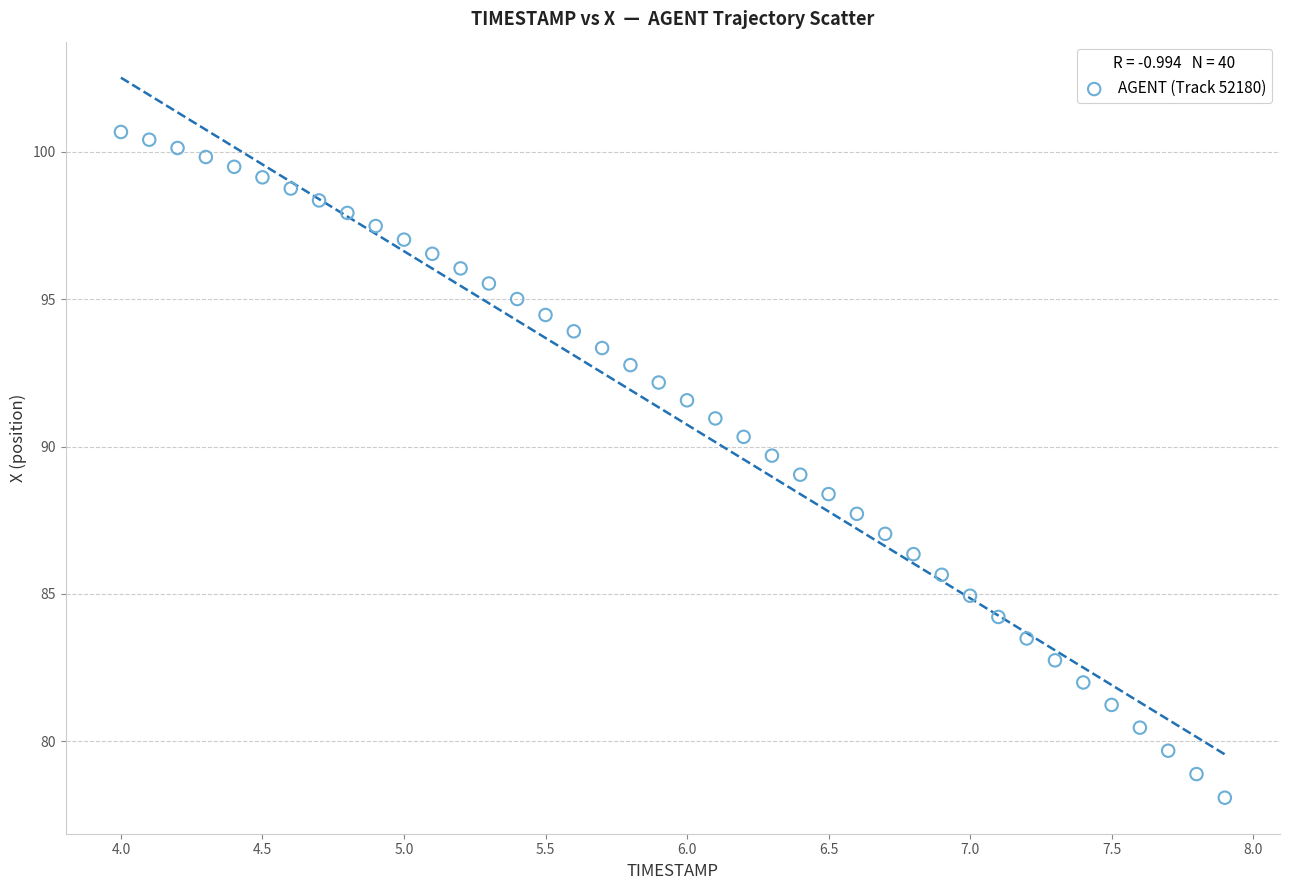

What is the range of Y values (max minus min)?

22.6